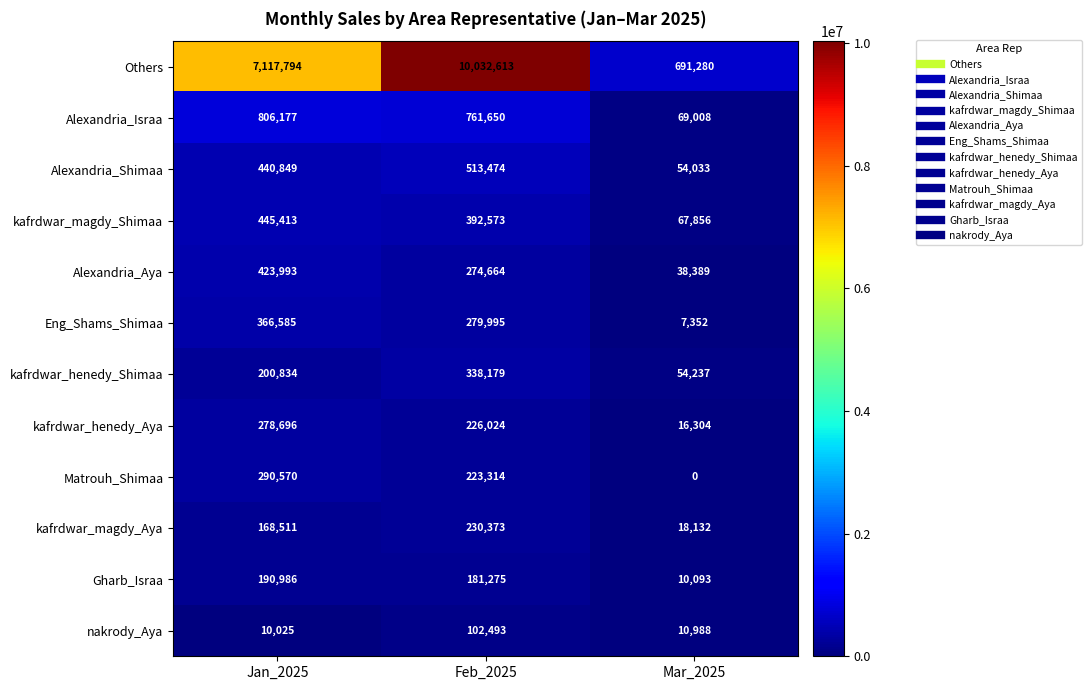

List the labels in order of kafrdwar_magdy_Shimaa value, largest first.

Jan_2025, Feb_2025, Mar_2025